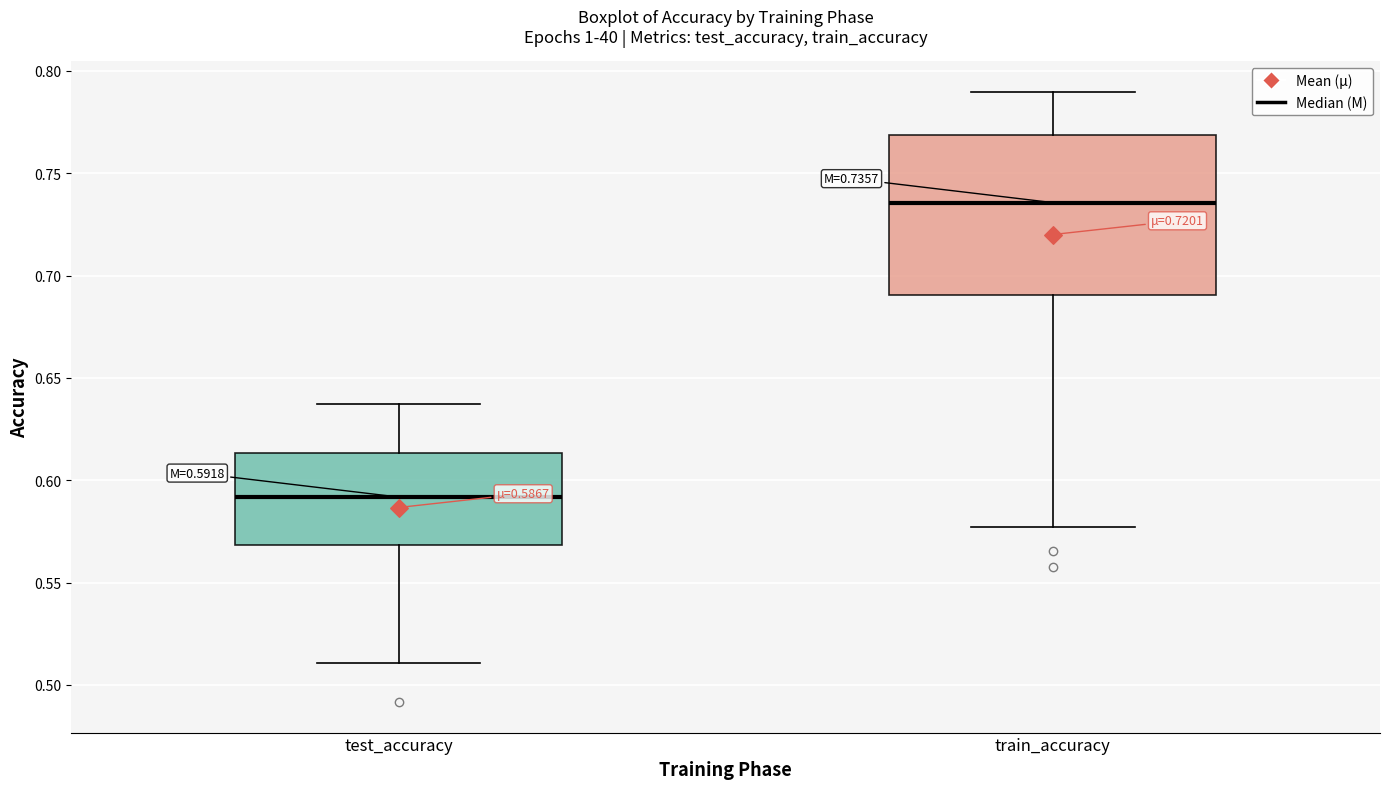

Comparing the boxes themselves (not the whiskers), which one is the tallest?

train_accuracy